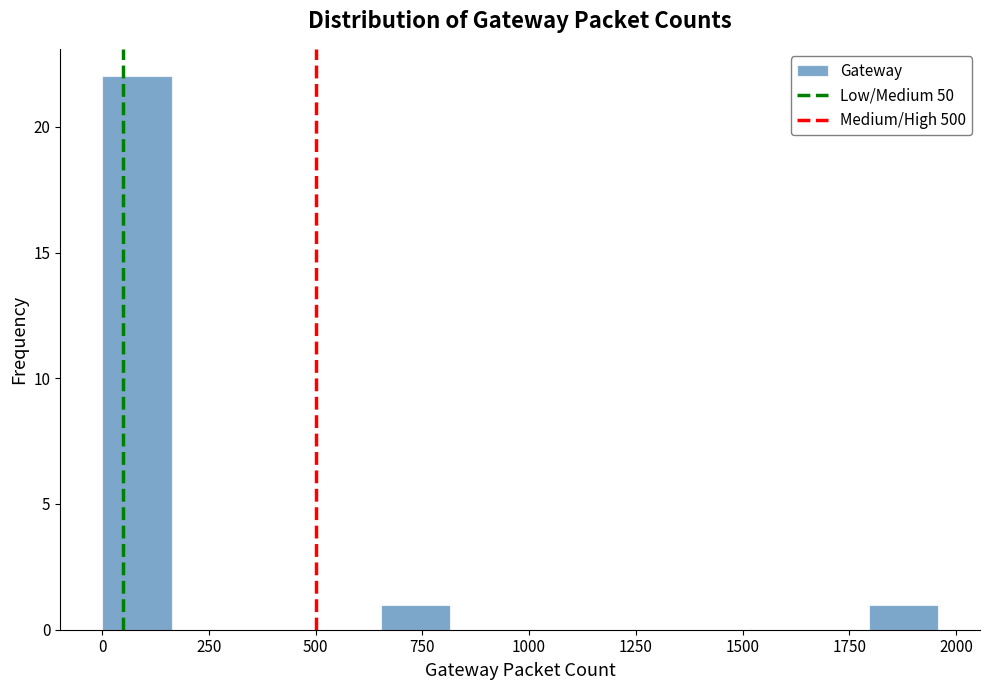

Read against the x-axis, roughly where is the centre of the tallest bar?

100